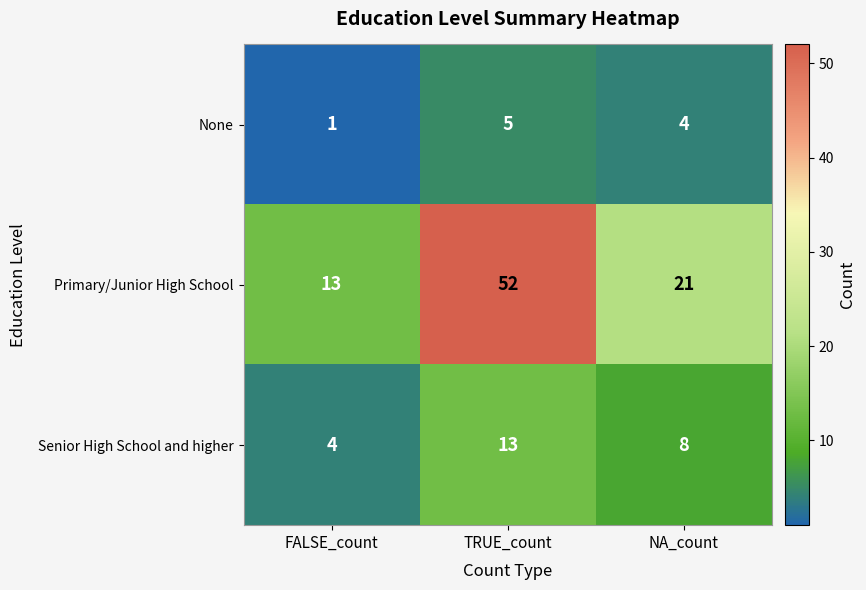

At which label does Senior High School and higher reach its peak?

TRUE_count